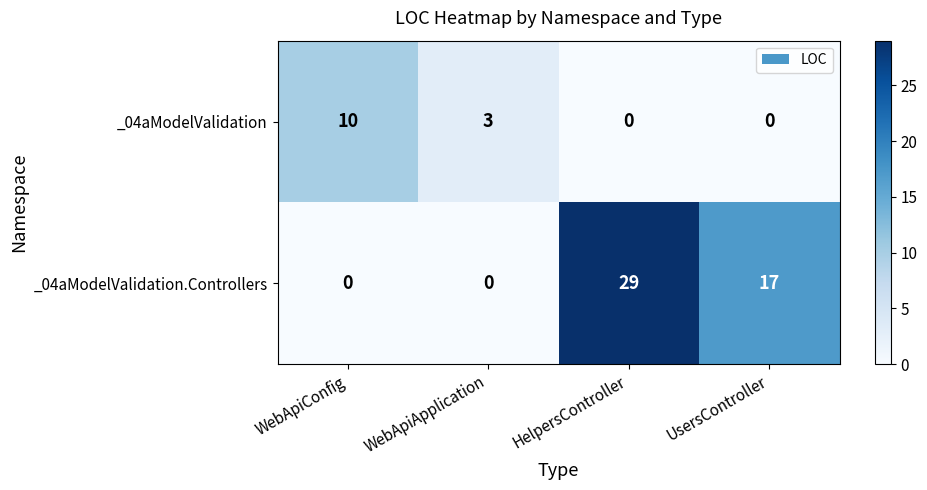

At how many categories does at least one series exceed 4?

3